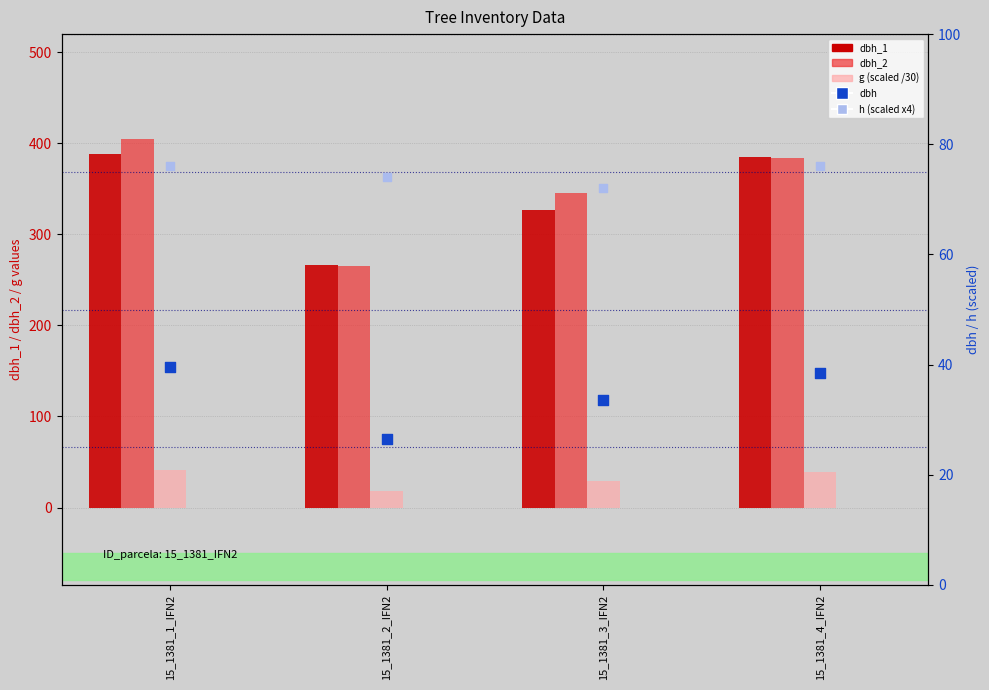

At which category is the sum across all series the highest?

15_1381_1_IFN2